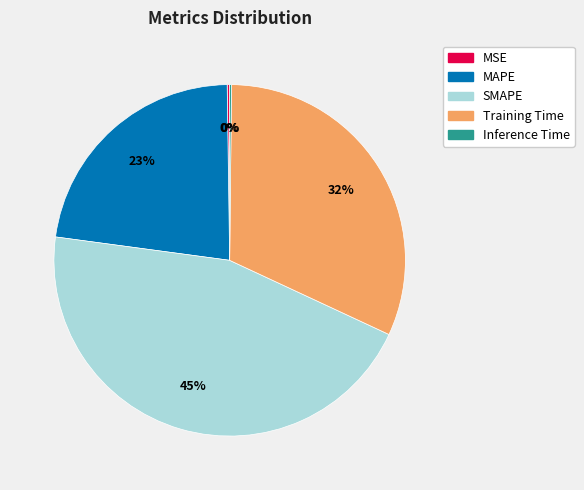

To the nearest percent, what is the average slice percentage?

20%